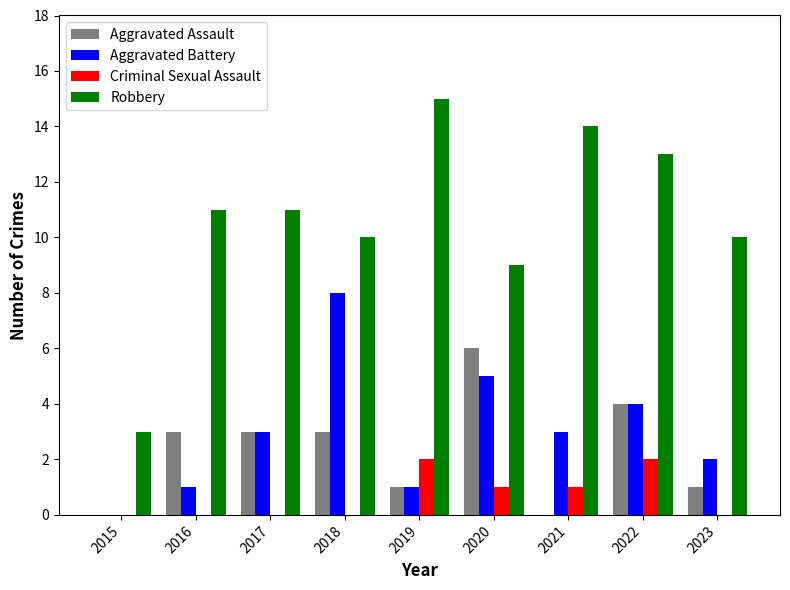

What is the maximum value shown in the chart?

15